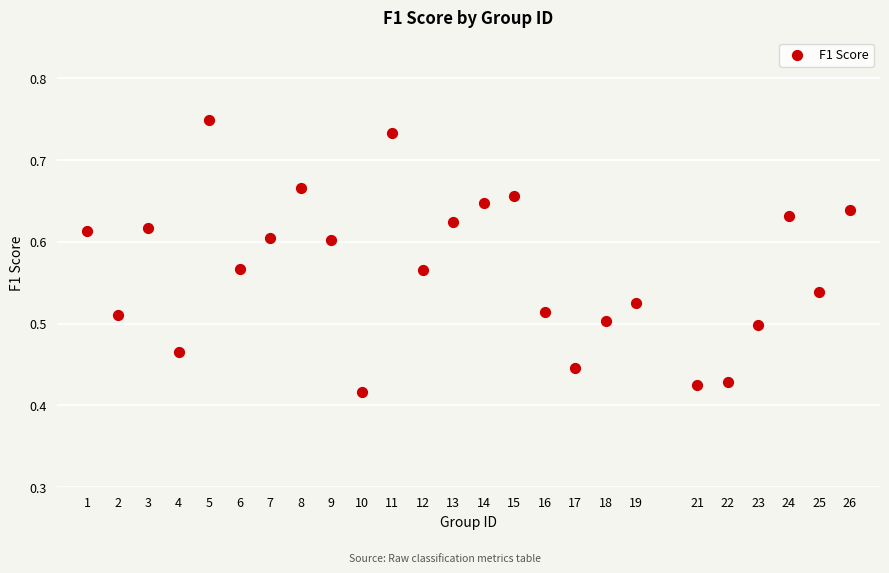

What is the range of X values (max minus min)?

25.0